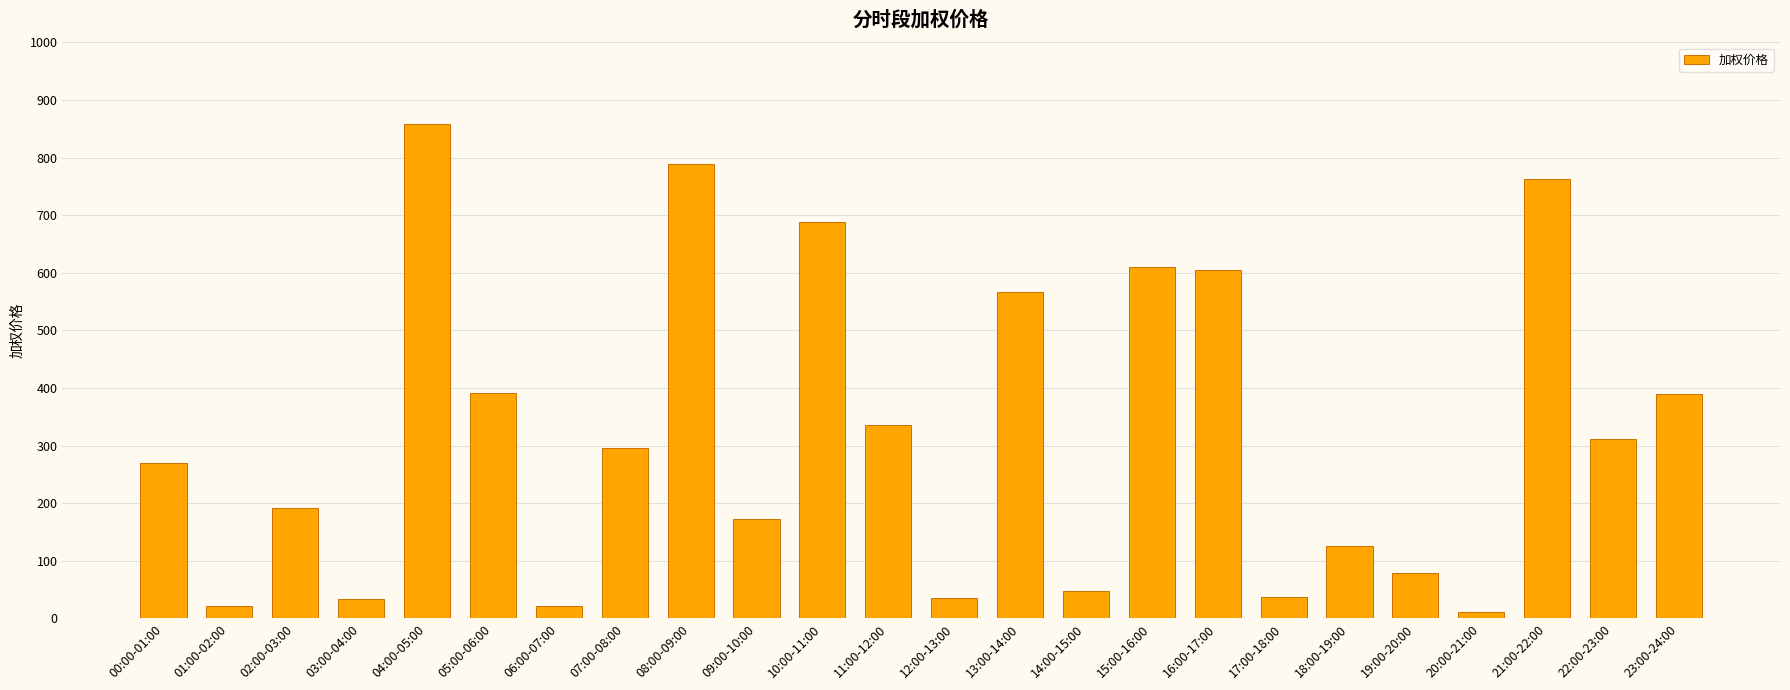

Read the value at 20:00-21:00.

11.2